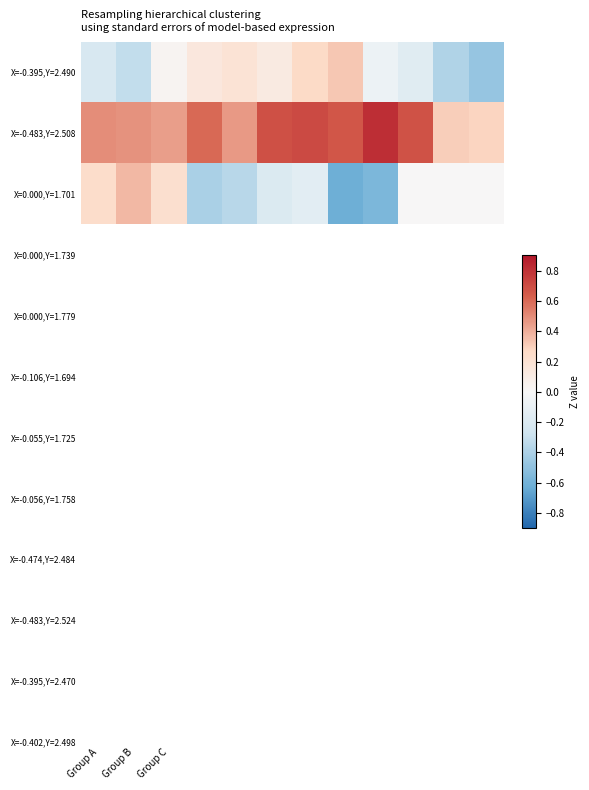

How many data points does each series have?

12